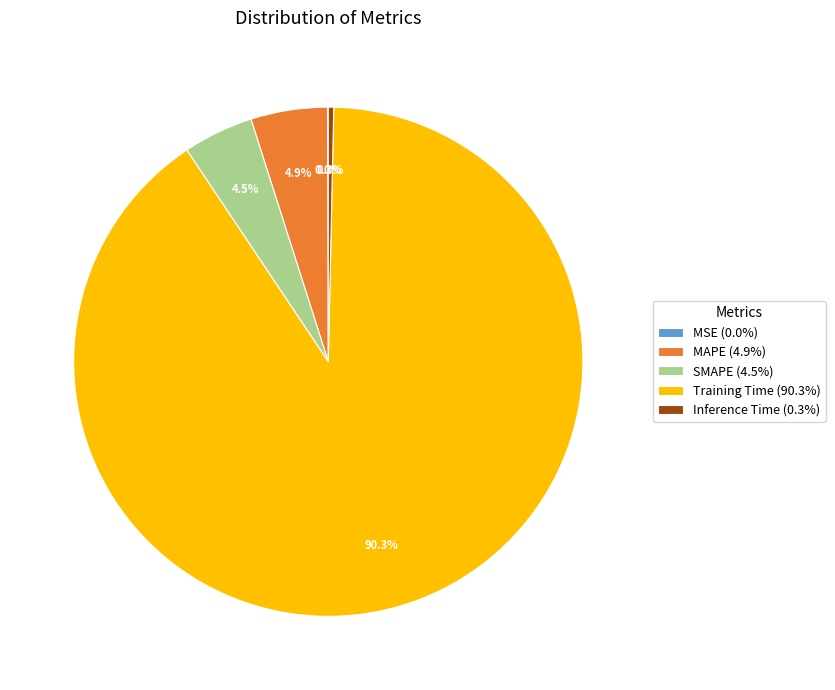

How much of the chart is everything except SMAPE?

95.5%